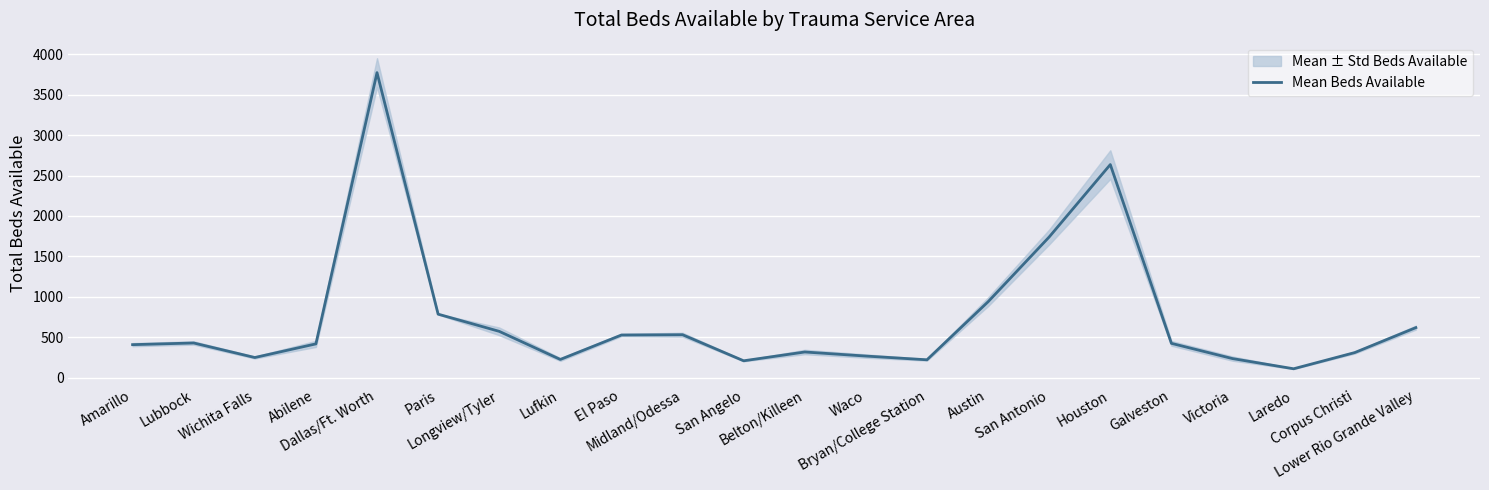

Where is the data nearest to the value 1941?

San Antonio